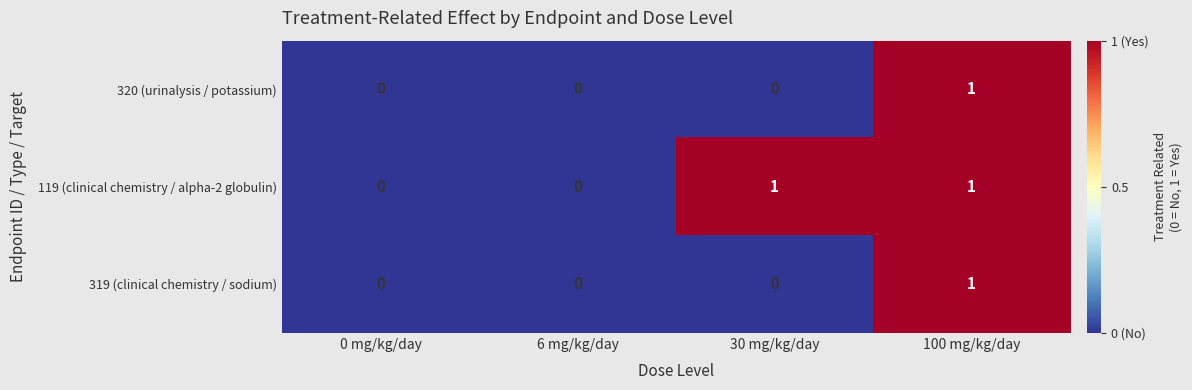

At which category is the sum across all series the highest?

100 mg/kg/day